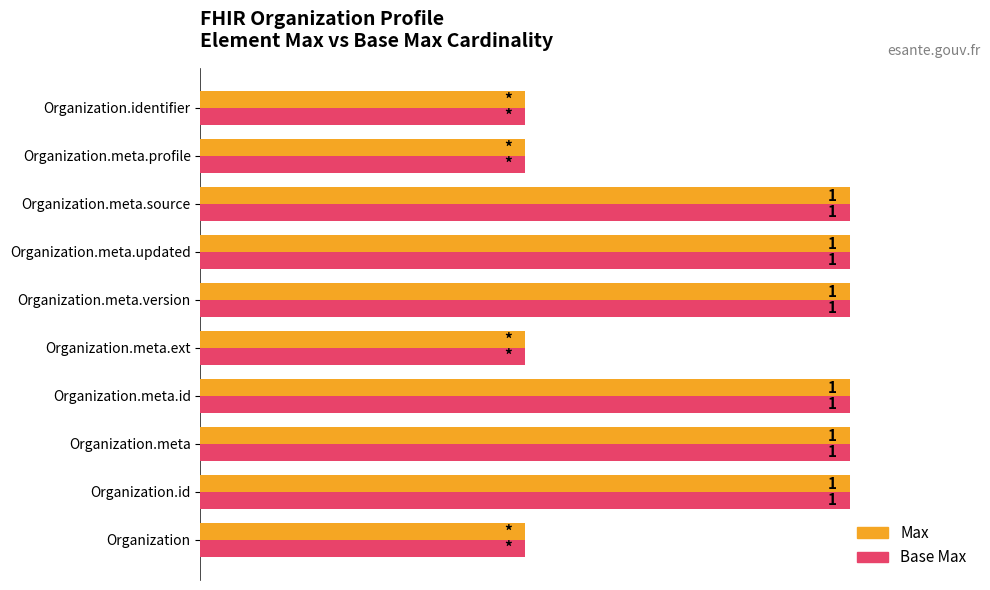

What are all the series names shown in the legend?

Max, Base Max